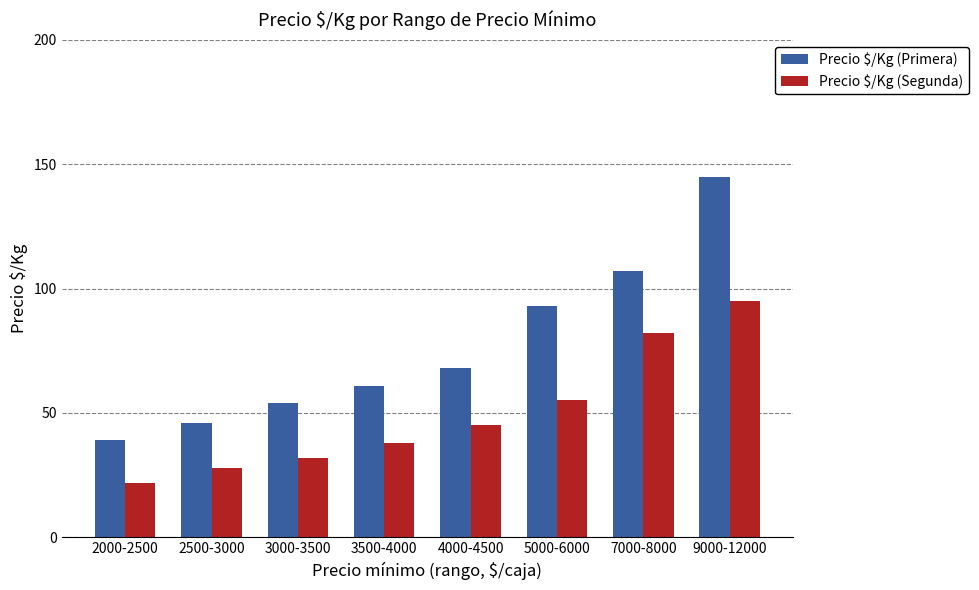

List the series in order of their overall mean, lowest first.

Precio $/Kg (Segunda), Precio $/Kg (Primera)